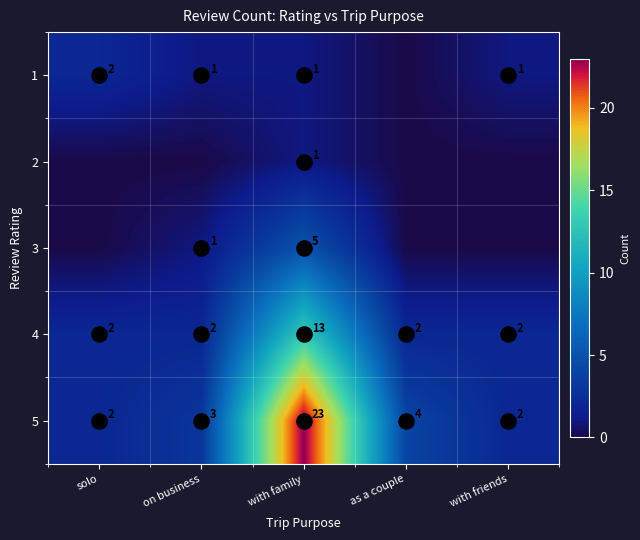

Which series has the largest range (max minus min)?

5